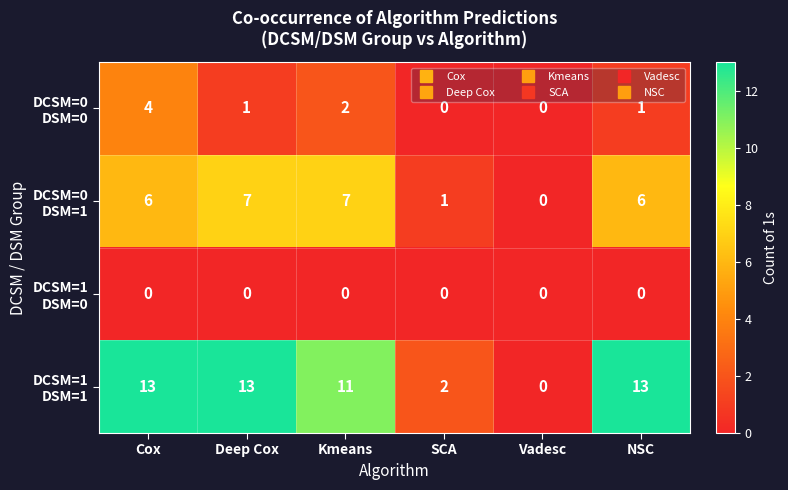

What is the spread (max minus min) of values at Deep Cox?

13